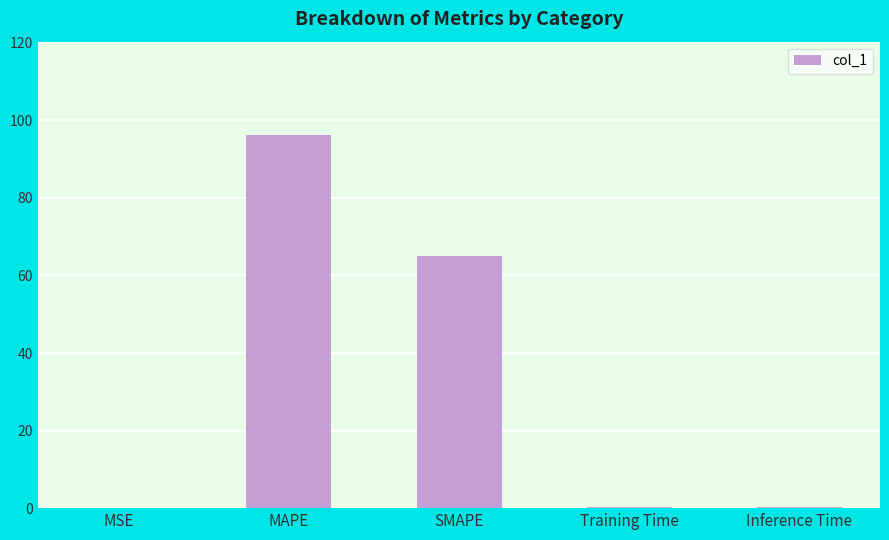

True or false: the data shows 65.0 at SMAPE.

True